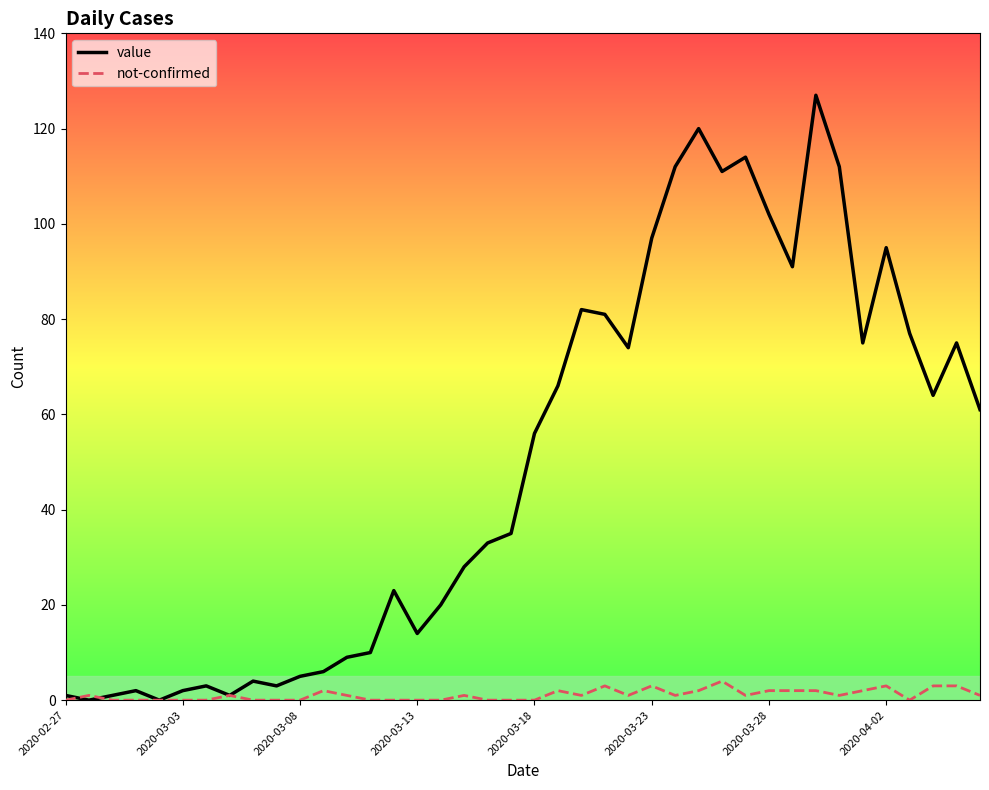

Rank the series by their average value, from lowest to highest.

not-confirmed, value